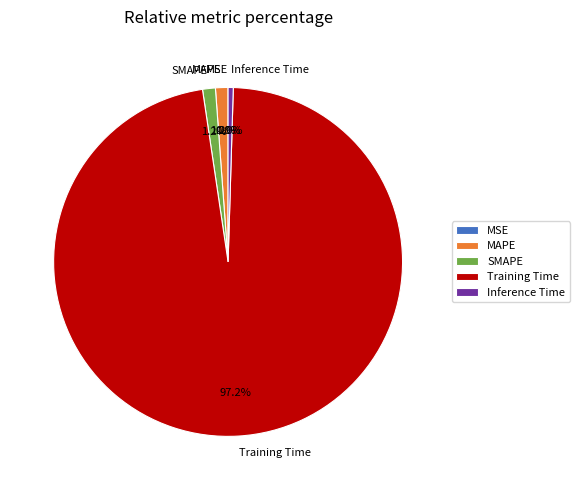

Is it true that MAPE is 1% of the pie?

True